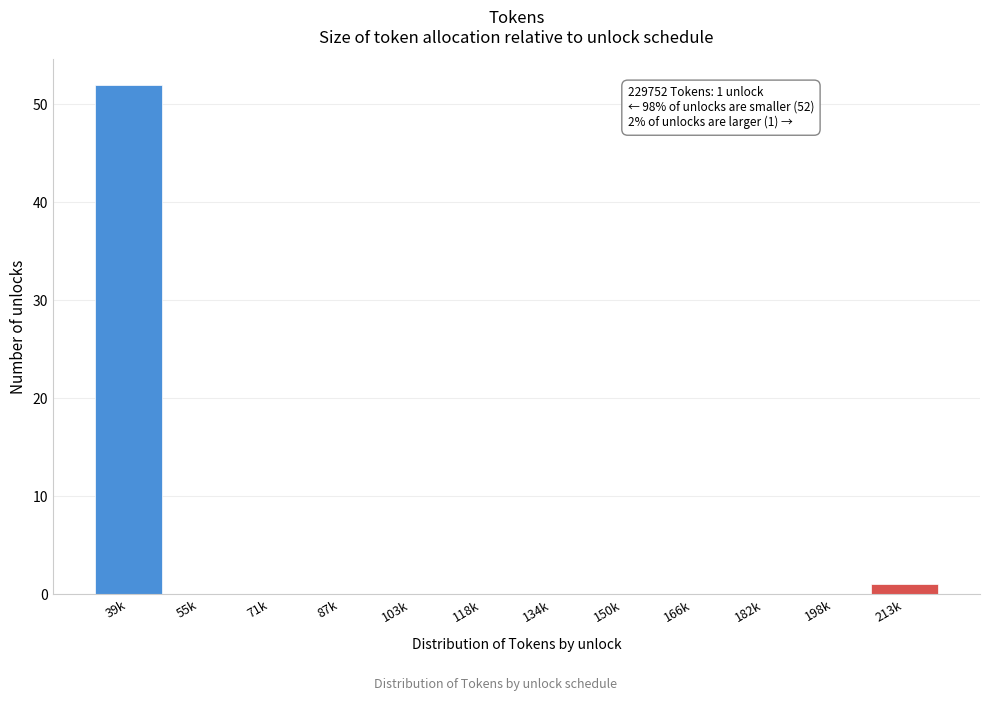

Reading left to right, extract all data points from this chart.

39k=52	55k=0	71k=0	87k=0	103k=0	118k=0	134k=0	150k=0	166k=0	182k=0	198k=0	213k=1